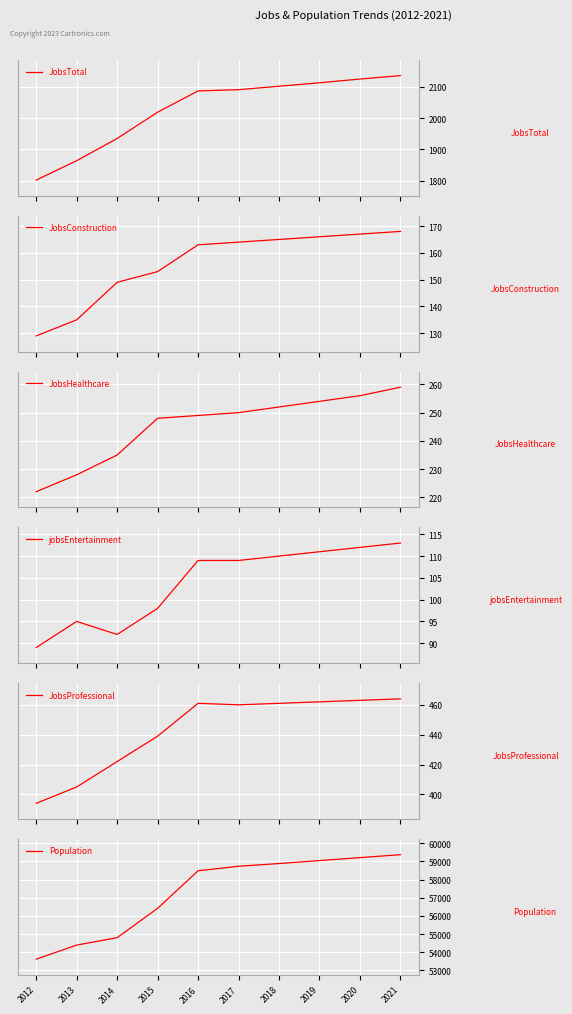

True or false: JobsConstruction and Population intersect in this chart.

False